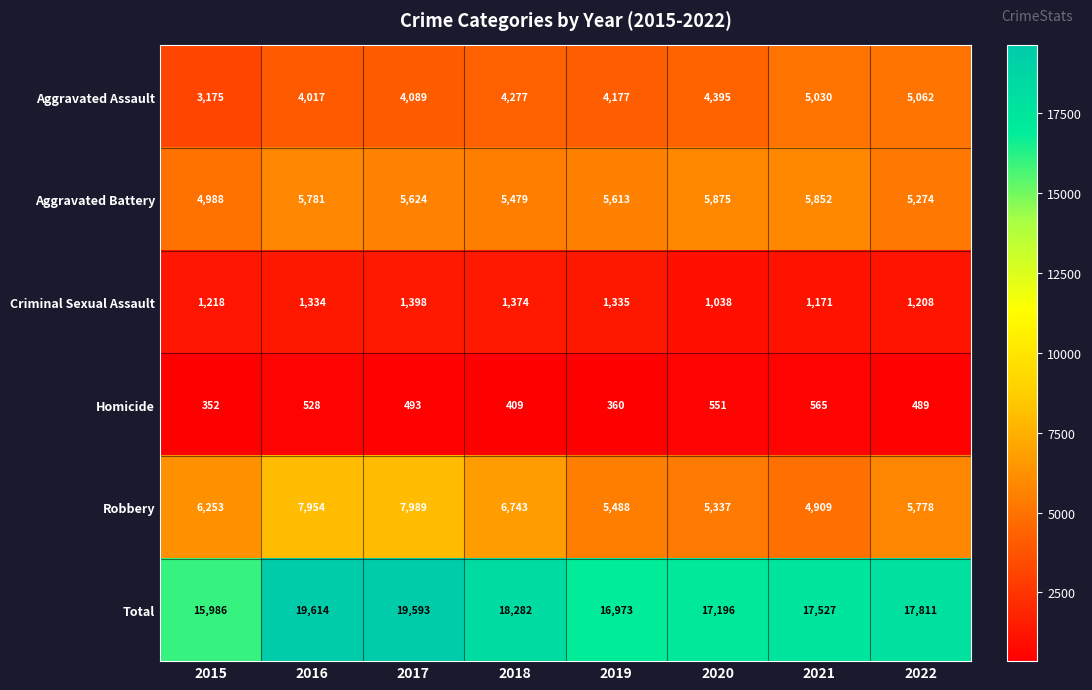

True or false: Total has a value of 19614 at 2016.

True